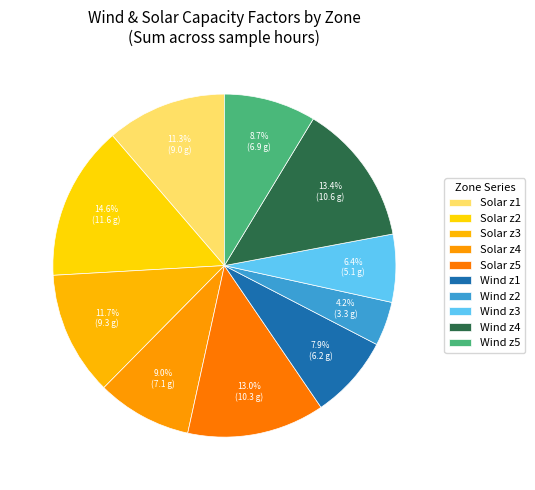

How many slices are in this pie chart?

10